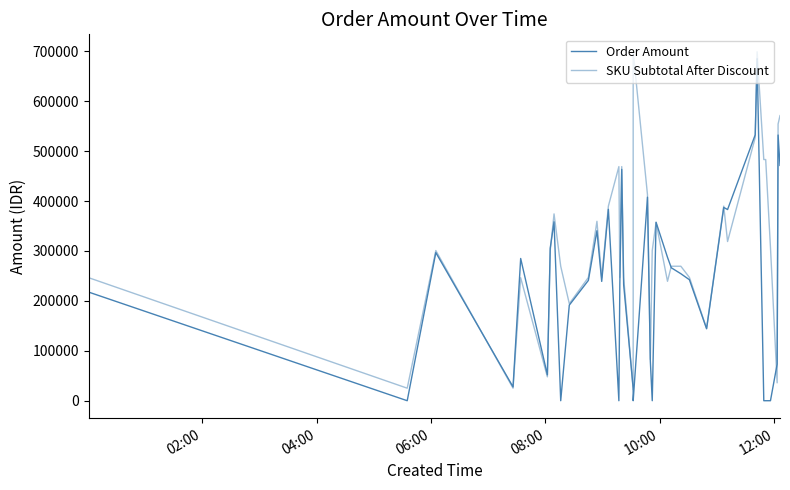

What are all the series names shown in the legend?

Order Amount, SKU Subtotal After Discount